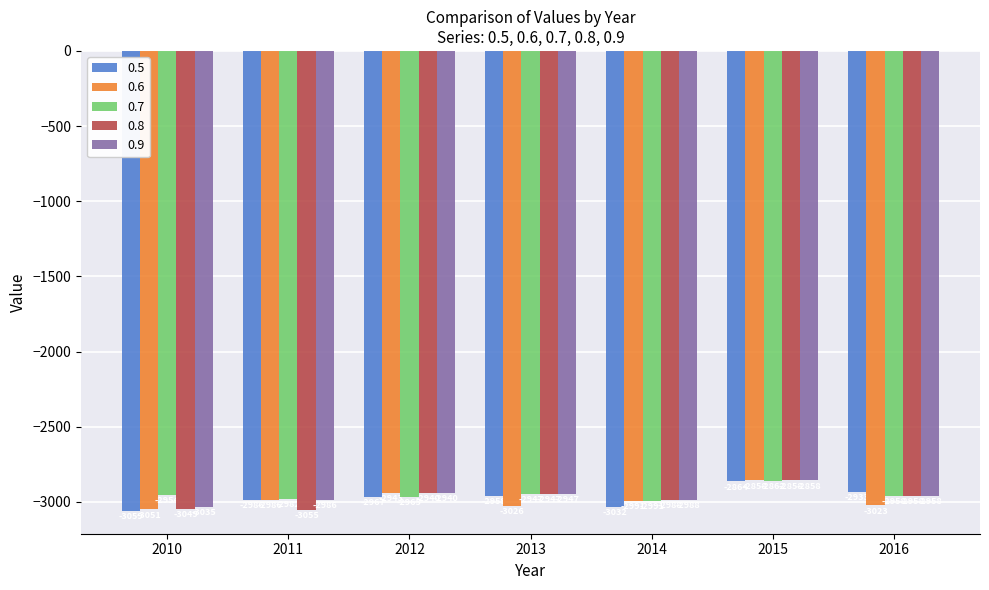

What is the value of the 0.9 bar at the 5th from the left?

-2988.1